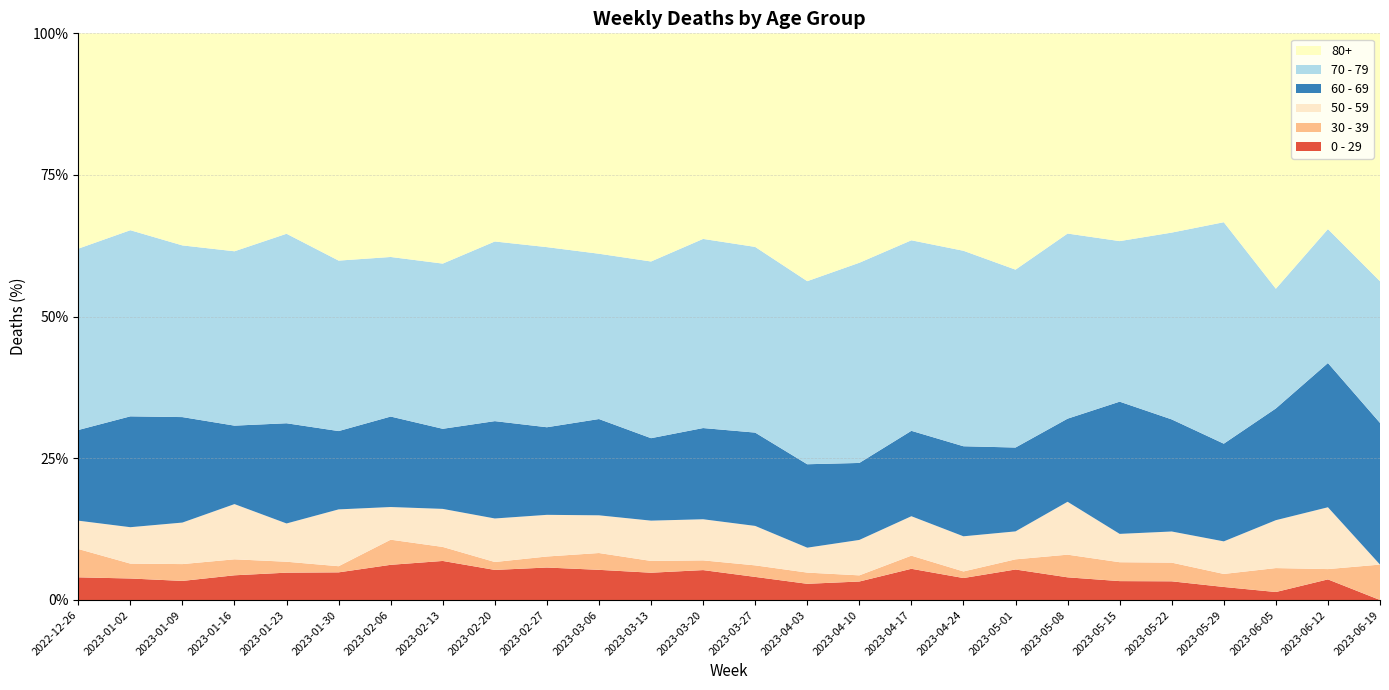

Reading left to right, transcribe all the data shown in this chart.

0 - 29: 2022-12-26=4	2023-01-02=26	2023-01-09=17	2023-01-16=17	2023-01-23=15	2023-01-30=18	2023-02-06=28	2023-02-13=39	2023-02-20=38	2023-02-27=53	2023-03-06=52	2023-03-13=44	2023-03-20=40	2023-03-27=24	2023-04-03=13	2023-04-10=12	2023-04-17=19	2023-04-24=10	2023-05-01=12	2023-05-08=6	2023-05-15=4	2023-05-22=3	2023-05-29=2	2023-06-05=1	2023-06-12=2	2023-06-19=0
30 - 39: 2022-12-26=5	2023-01-02=18	2023-01-09=15	2023-01-16=11	2023-01-23=6	2023-01-30=4	2023-02-06=20	2023-02-13=14	2023-02-20=10	2023-02-27=18	2023-03-06=29	2023-03-13=19	2023-03-20=13	2023-03-27=12	2023-04-03=9	2023-04-10=4	2023-04-17=8	2023-04-24=3	2023-05-01=4	2023-05-08=6	2023-05-15=4	2023-05-22=3	2023-05-29=2	2023-06-05=3	2023-06-12=1	2023-06-19=1
50 - 59: 2022-12-26=5	2023-01-02=44	2023-01-09=37	2023-01-16=38	2023-01-23=21	2023-01-30=37	2023-02-06=26	2023-02-13=38	2023-02-20=55	2023-02-27=68	2023-03-06=65	2023-03-13=65	2023-03-20=55	2023-03-27=41	2023-04-03=20	2023-04-10=23	2023-04-17=24	2023-04-24=16	2023-05-01=11	2023-05-08=14	2023-05-15=6	2023-05-22=5	2023-05-29=5	2023-06-05=6	2023-06-12=6	2023-06-19=0
60 - 69: 2022-12-26=16	2023-01-02=134	2023-01-09=94	2023-01-16=54	2023-01-23=55	2023-01-30=51	2023-02-06=72	2023-02-13=80	2023-02-20=123	2023-02-27=143	2023-03-06=166	2023-03-13=133	2023-03-20=122	2023-03-27=97	2023-04-03=67	2023-04-10=50	2023-04-17=52	2023-04-24=41	2023-05-01=33	2023-05-08=22	2023-05-15=28	2023-05-22=18	2023-05-29=15	2023-06-05=14	2023-06-12=14	2023-06-19=4
70 - 79: 2022-12-26=32	2023-01-02=225	2023-01-09=153	2023-01-16=120	2023-01-23=104	2023-01-30=111	2023-02-06=127	2023-02-13=165	2023-02-20=227	2023-02-27=294	2023-03-06=285	2023-03-13=285	2023-03-20=253	2023-03-27=193	2023-04-03=147	2023-04-10=130	2023-04-17=116	2023-04-24=89	2023-05-01=70	2023-05-08=49	2023-05-15=34	2023-05-22=30	2023-05-29=34	2023-06-05=15	2023-06-12=13	2023-06-19=4
80+: 2022-12-26=38	2023-01-02=238	2023-01-09=189	2023-01-16=150	2023-01-23=110	2023-01-30=148	2023-02-06=178	2023-02-13=230	2023-02-20=263	2023-02-27=349	2023-03-06=380	2023-03-13=368	2023-03-20=275	2023-03-27=222	2023-04-03=199	2023-04-10=149	2023-04-17=126	2023-04-24=99	2023-05-01=93	2023-05-08=53	2023-05-15=44	2023-05-22=32	2023-05-29=29	2023-06-05=32	2023-06-12=19	2023-06-19=7